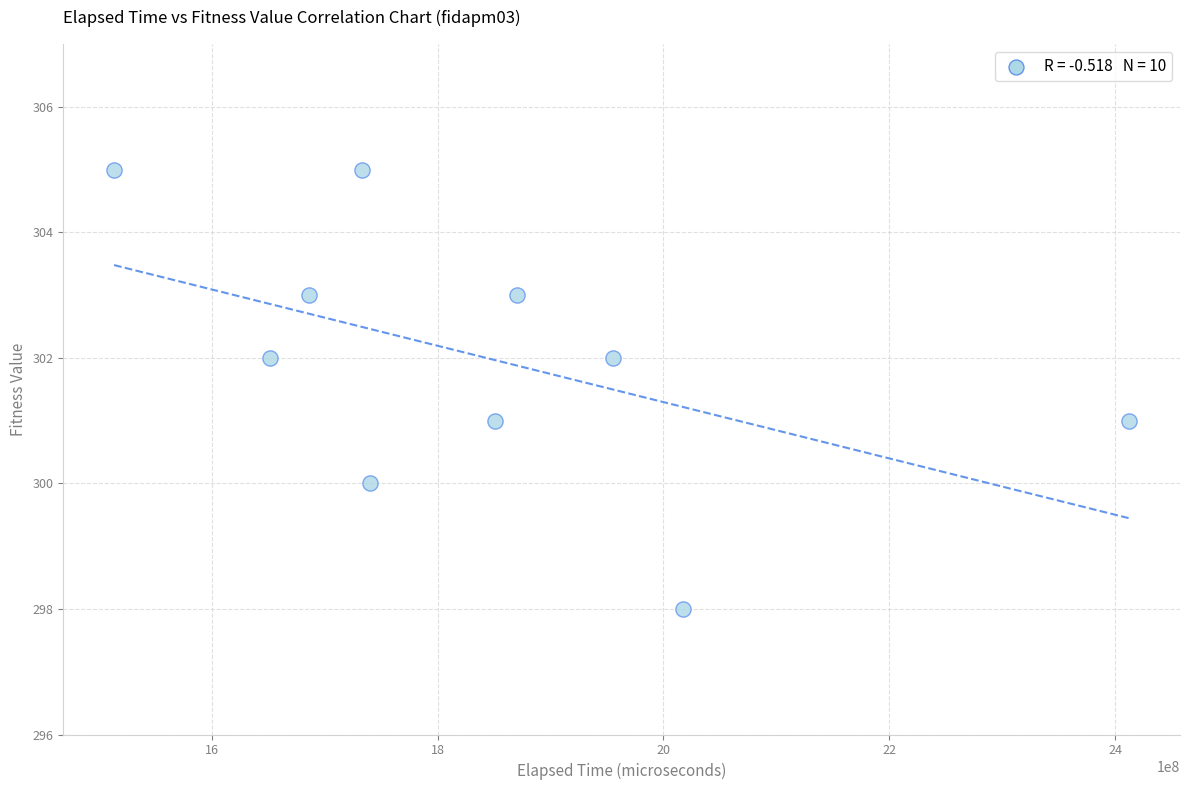

What is the range of Y values (max minus min)?

7